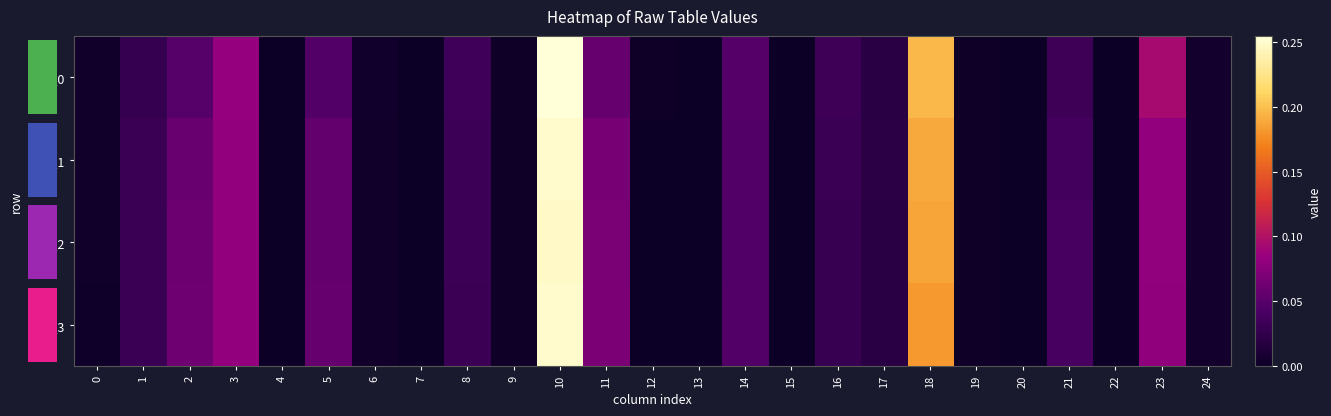

The value of row_1 at 7 is -0.1. True or false?

False